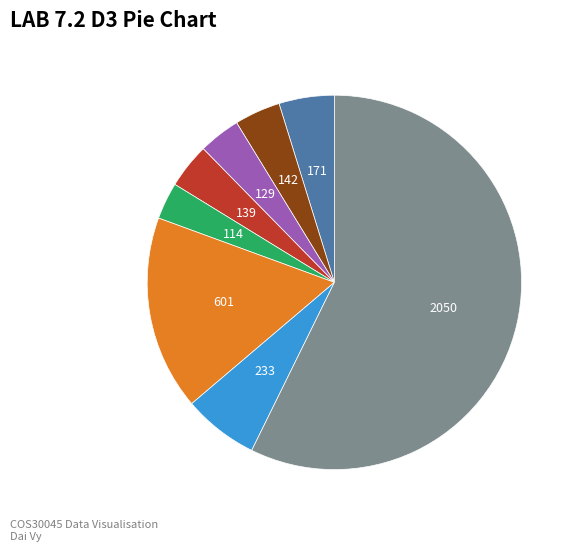

Does any single category account for the majority?

Yes